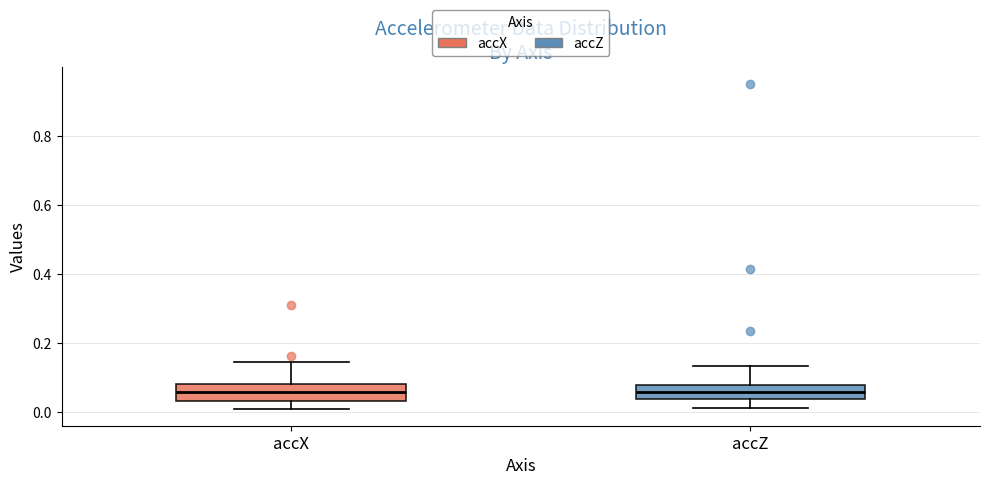

Where does the median line of the box for accZ sit on the y-axis? The values are not printed on the chart, so give them approximately, as read against the axis.

0.06